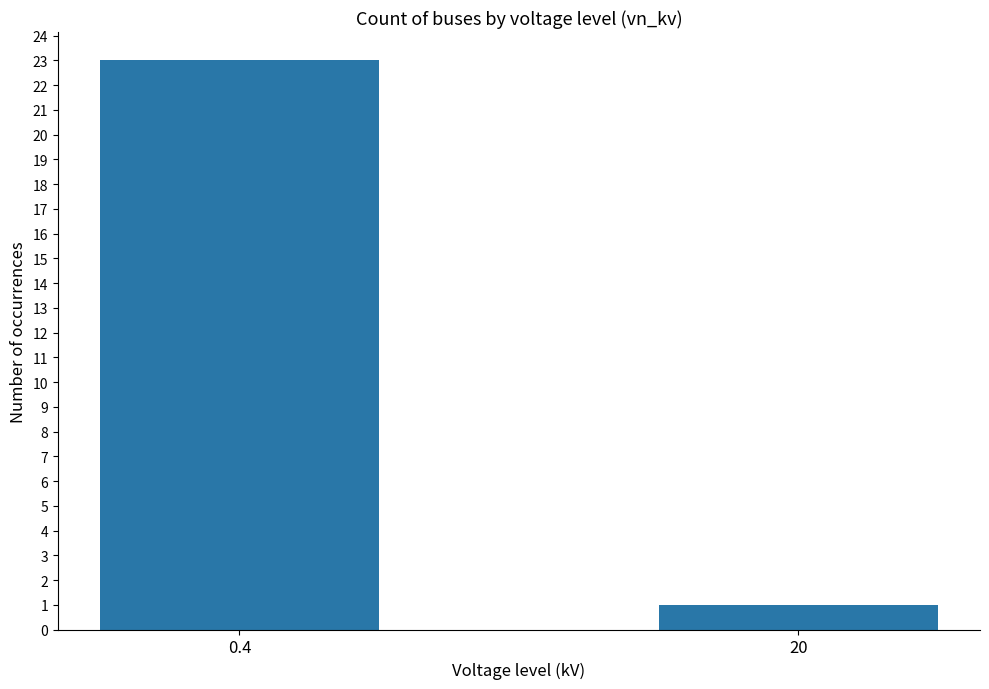

At which category does the chart reach its minimum across all series?

20